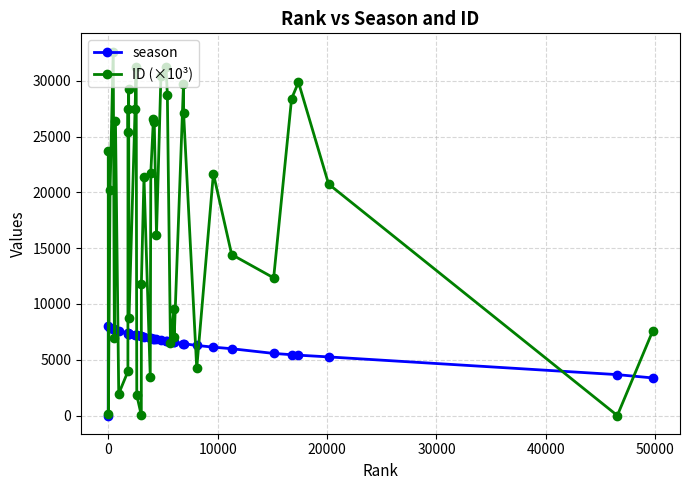

What is the value of the ID (×10³) point at the 15th from the left?

1820.3